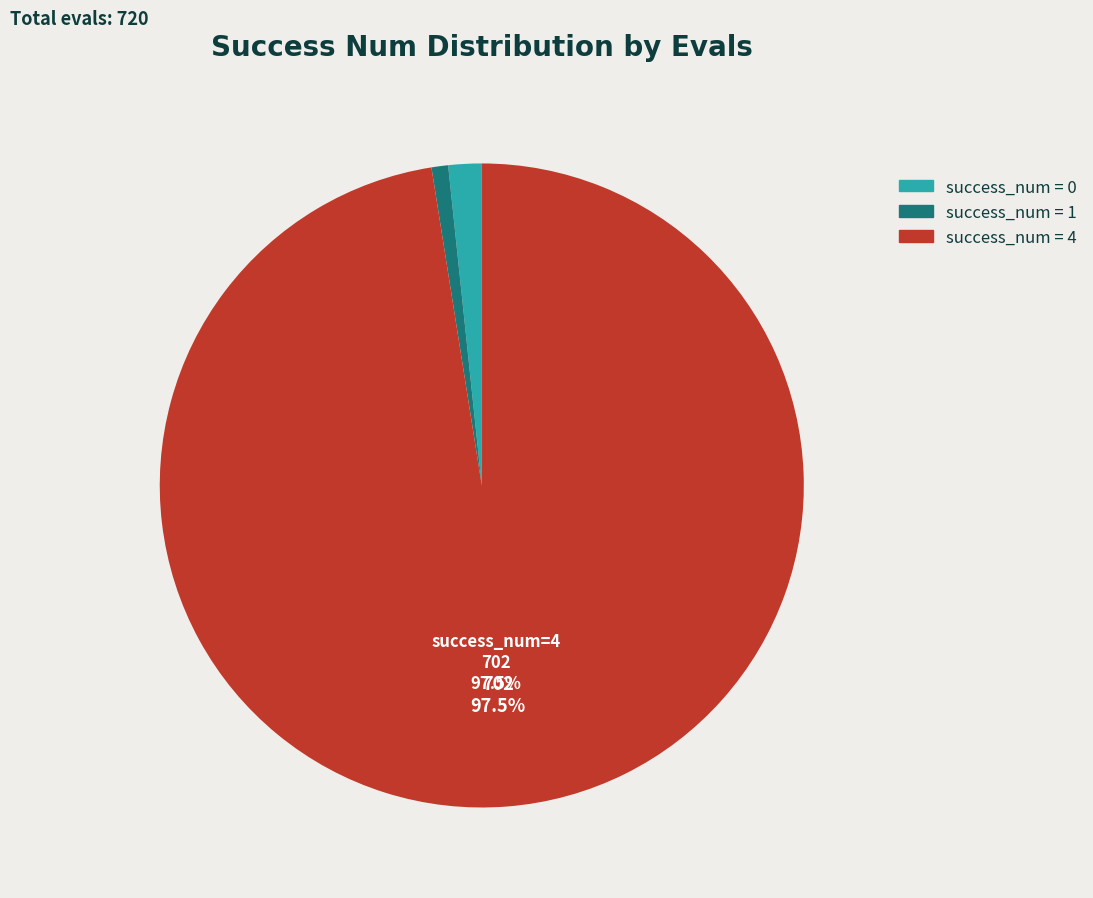

How many slices are in this pie chart?

3